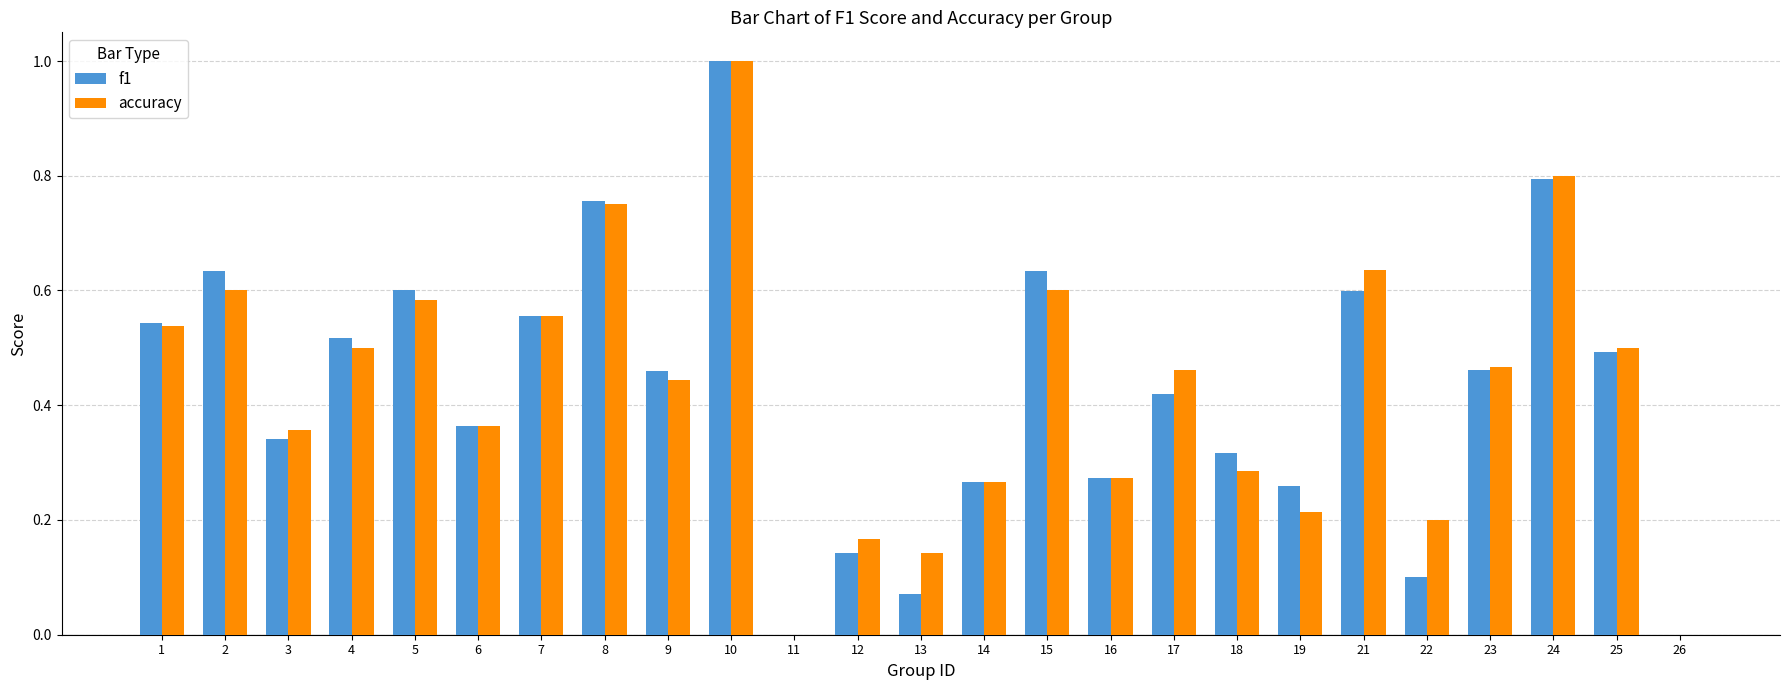

The accuracy series shows 0.5 at 6. True or false?

False